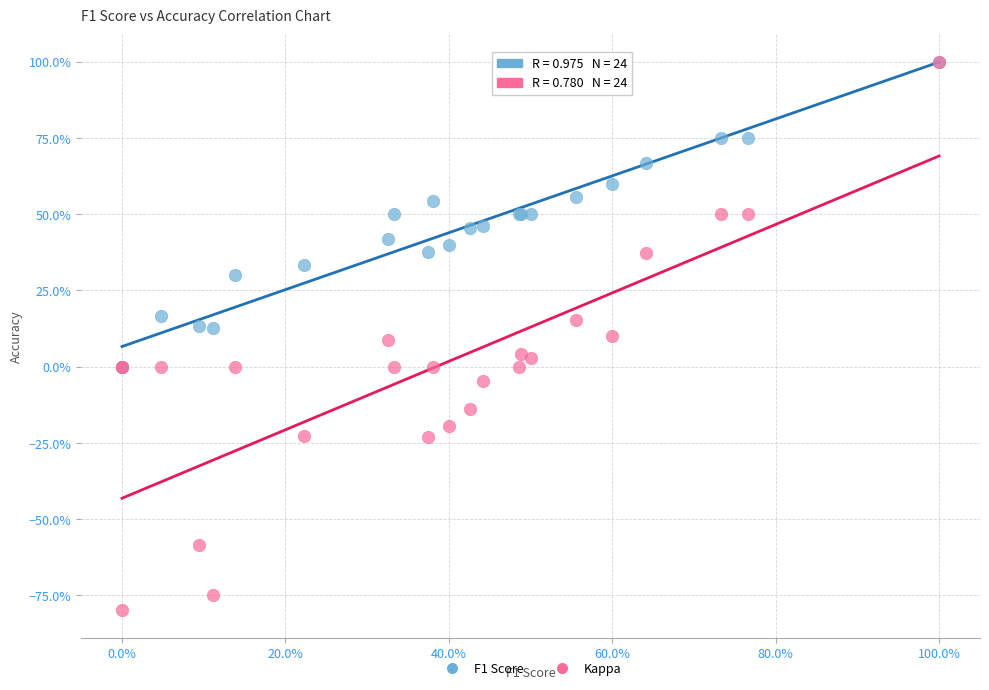

Which series reaches the minimum Y coordinate?

Kappa